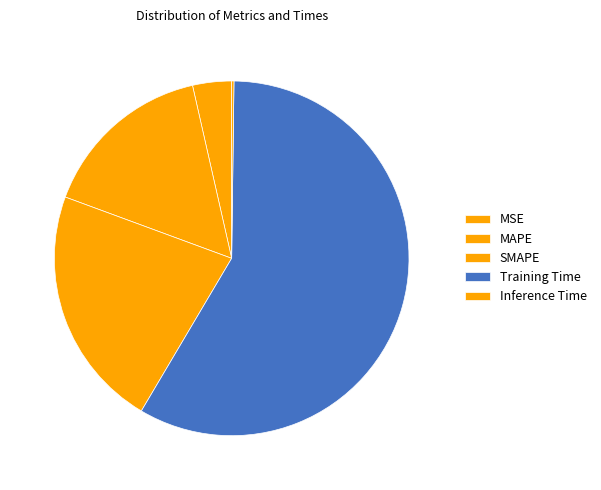

What is the change in value from SMAPE to Inference Time?

-0.8